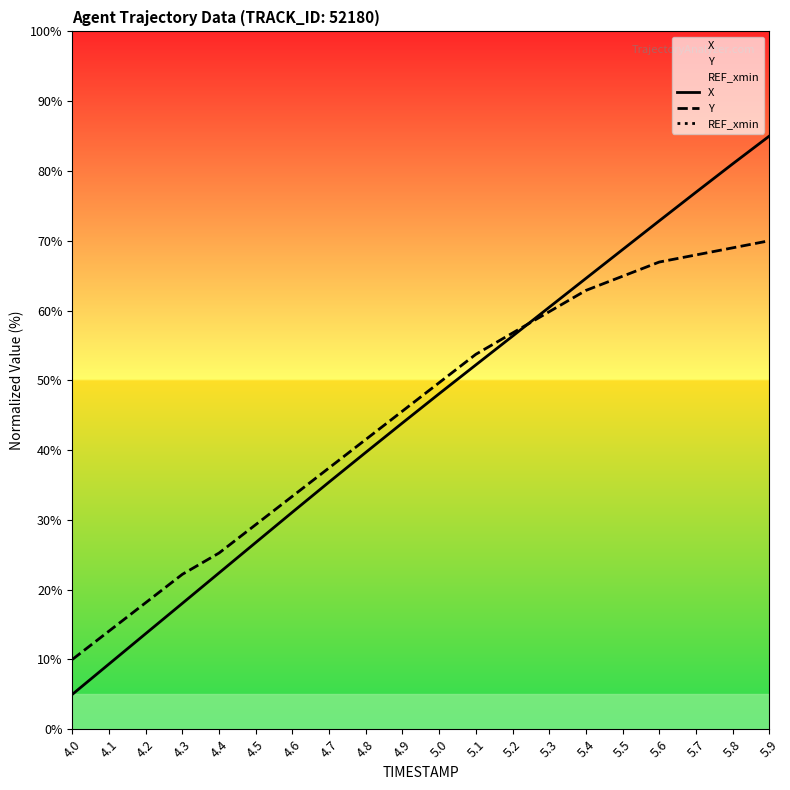

True or false: Y has a value of 59.8 at 5.3.

True